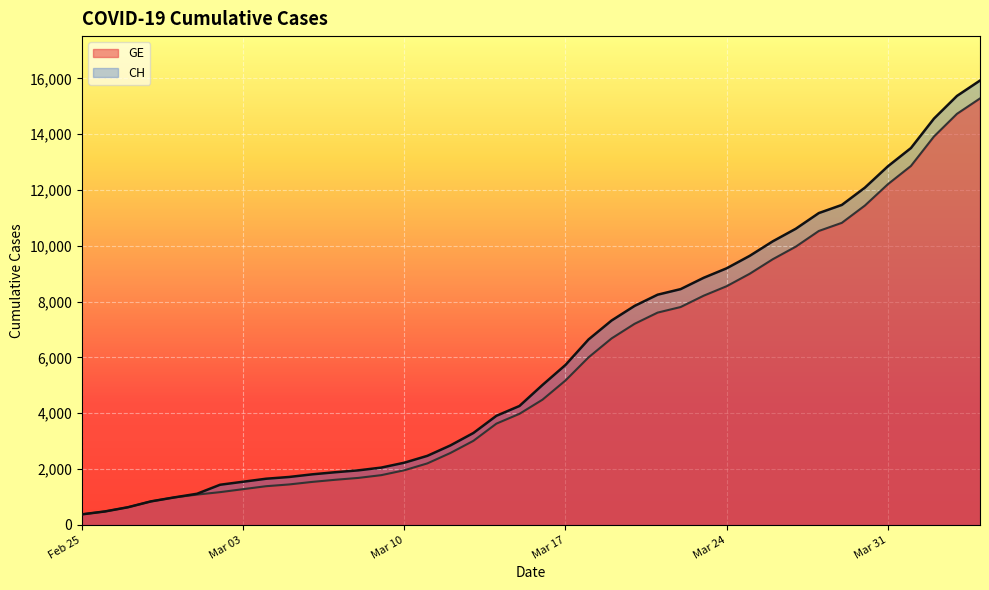

What is the minimum value for GE?

375